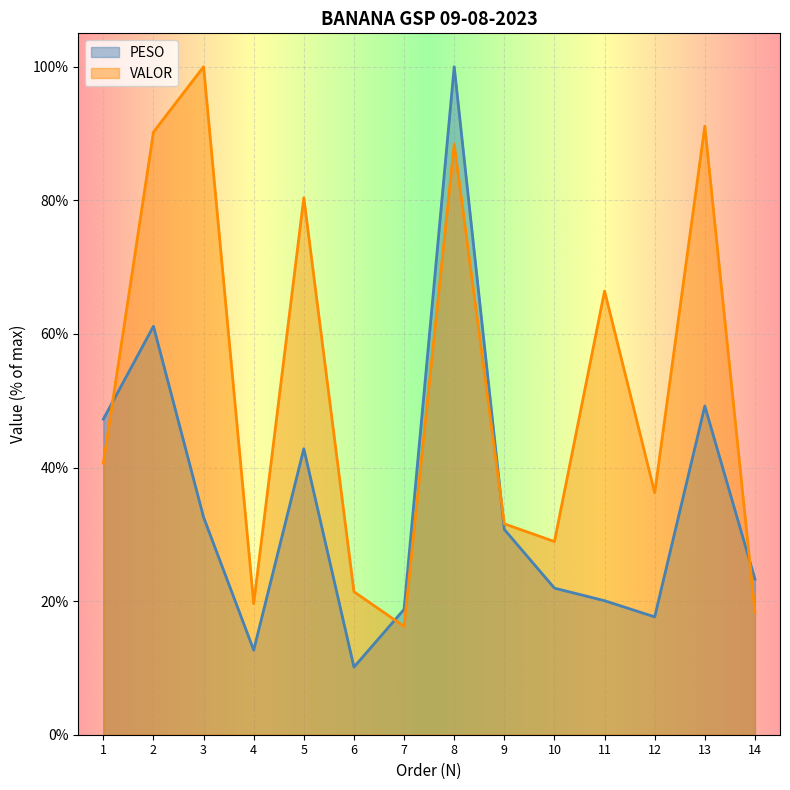

How many series are shown in this chart?

2